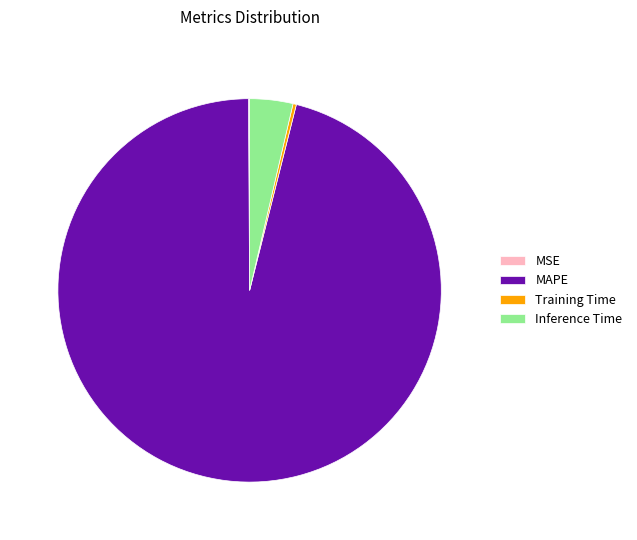

Is it true that Inference Time is 4% of the pie?

True